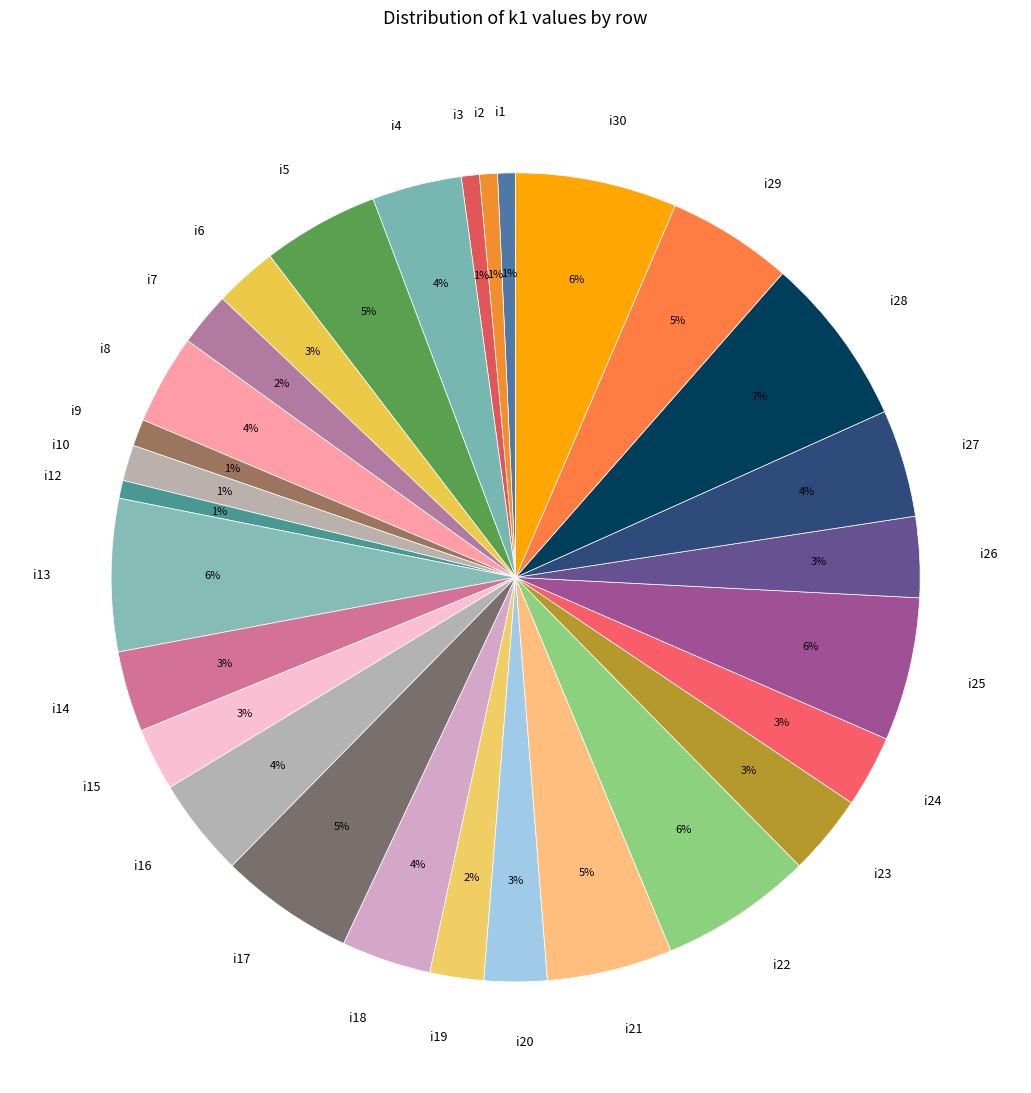

To the nearest percent, what is the combined percentage of i3 and i17?

6%